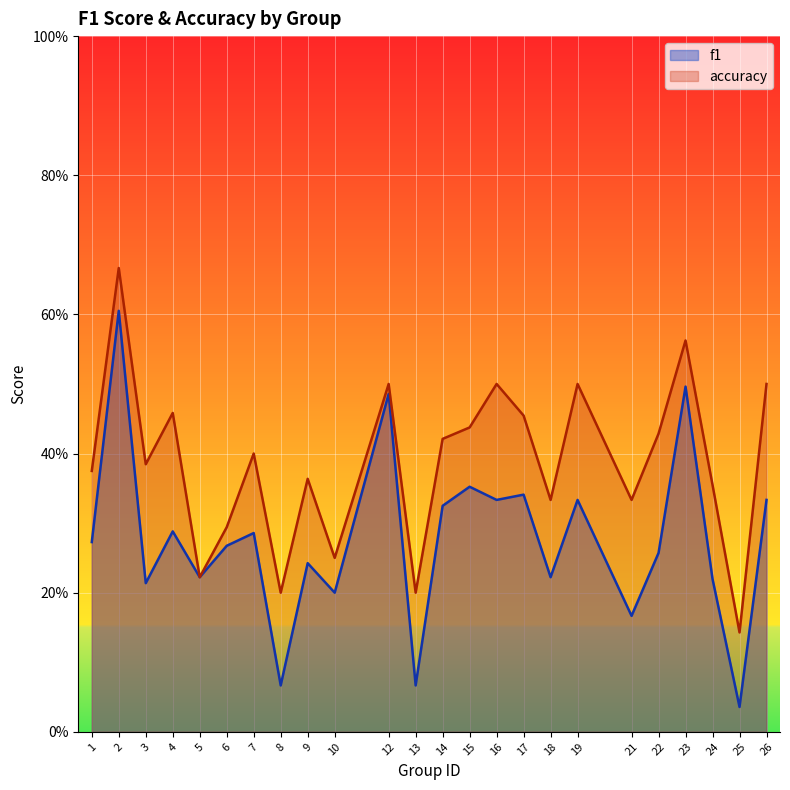

How many lines are shown in the chart?

2